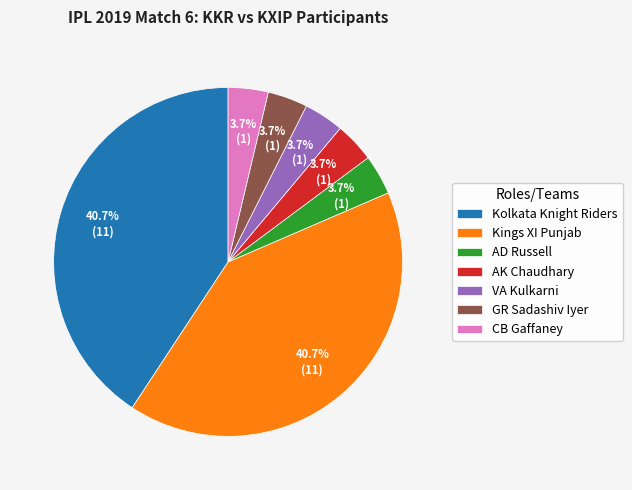

To the nearest percent, what portion does AD Russell represent?

4%